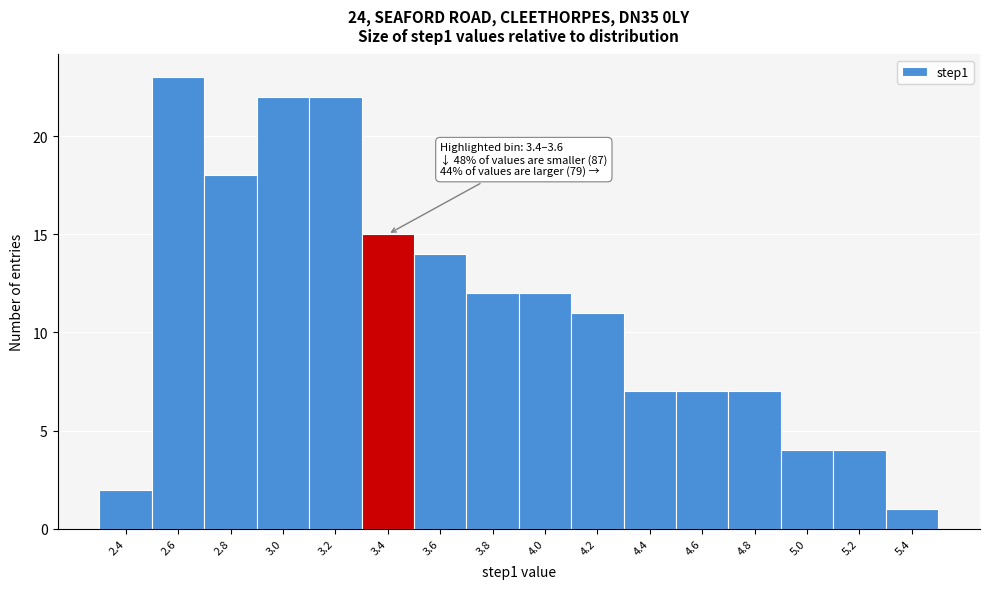

Reading right to left, list all the values displayed in this chart.

1	4	4	7	7	7	11	12	12	14	15	22	22	18	23	2